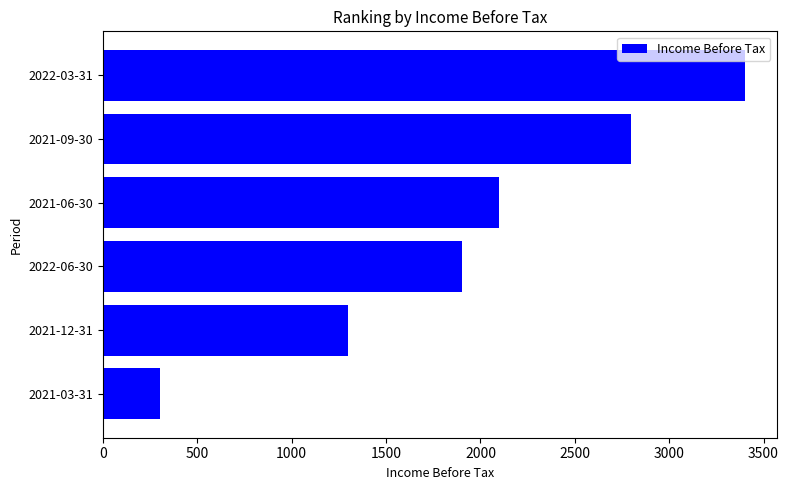

How many bars are there in total?

6